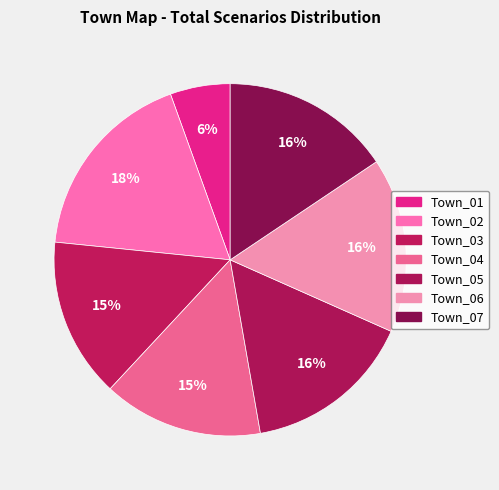

The Town_05 slice represents 16% of the pie. True or false?

True